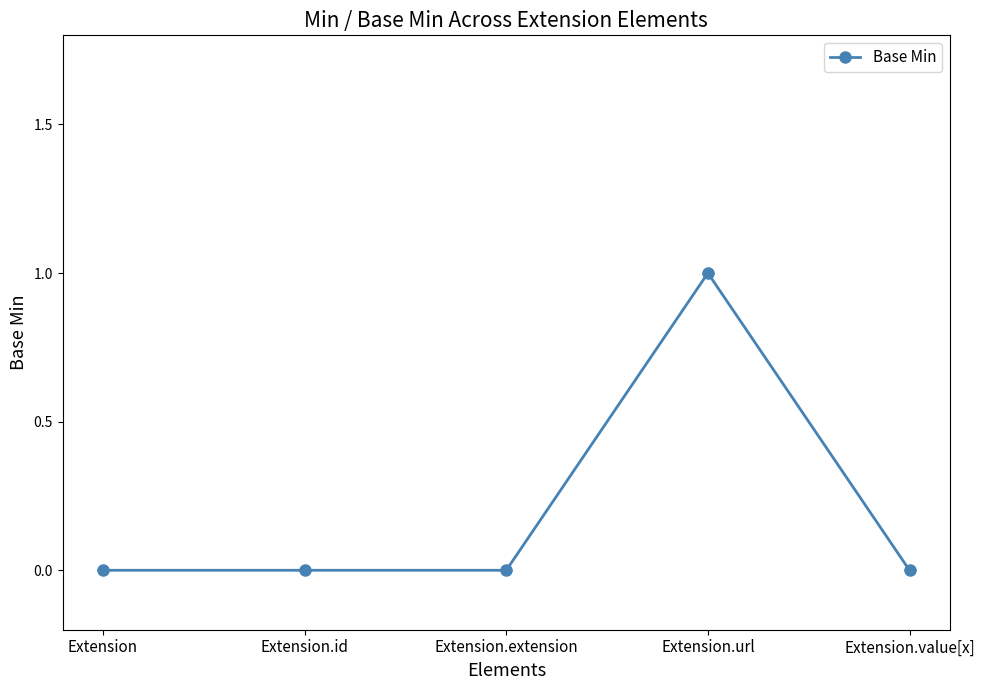

What is the sum of the values at Extension and Extension.url?

1